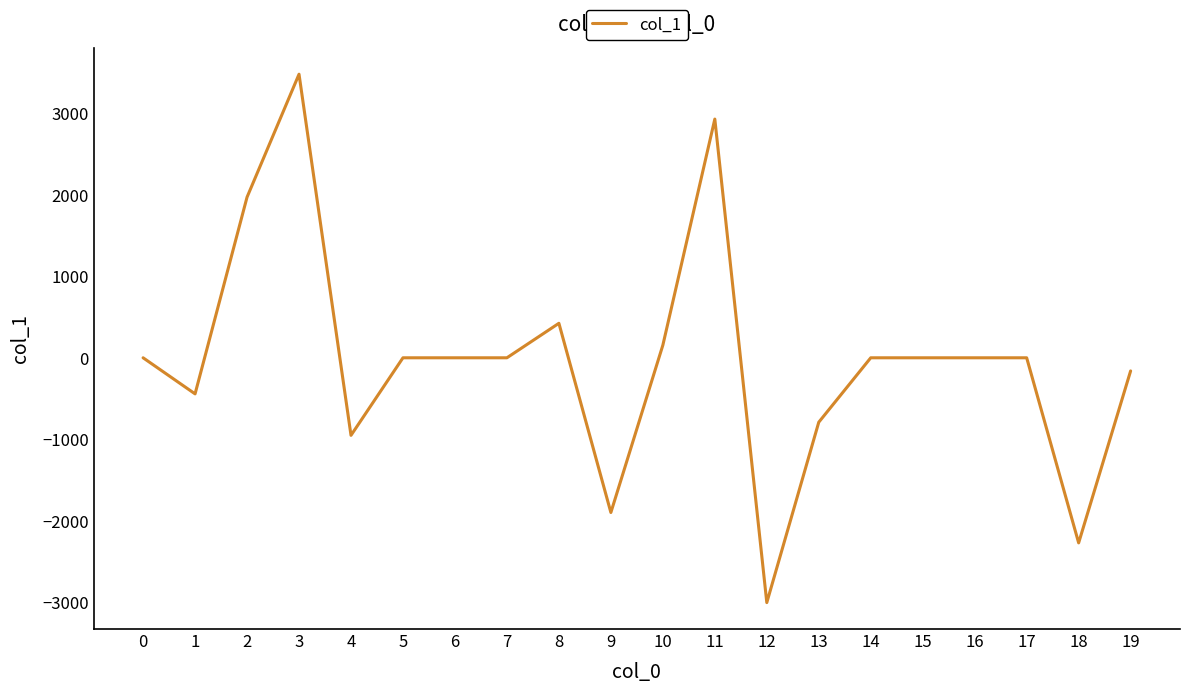

Reading left to right, transcribe all the data shown in this chart.

0.0	-443.0	1971.7	3480.9	-951.8	0.0	0.0	0.0	423.6	-1899.1	154.6	2930.2	-3005.1	-790.6	0.0	0.0	0.0	0.0	-2271.9	-161.2